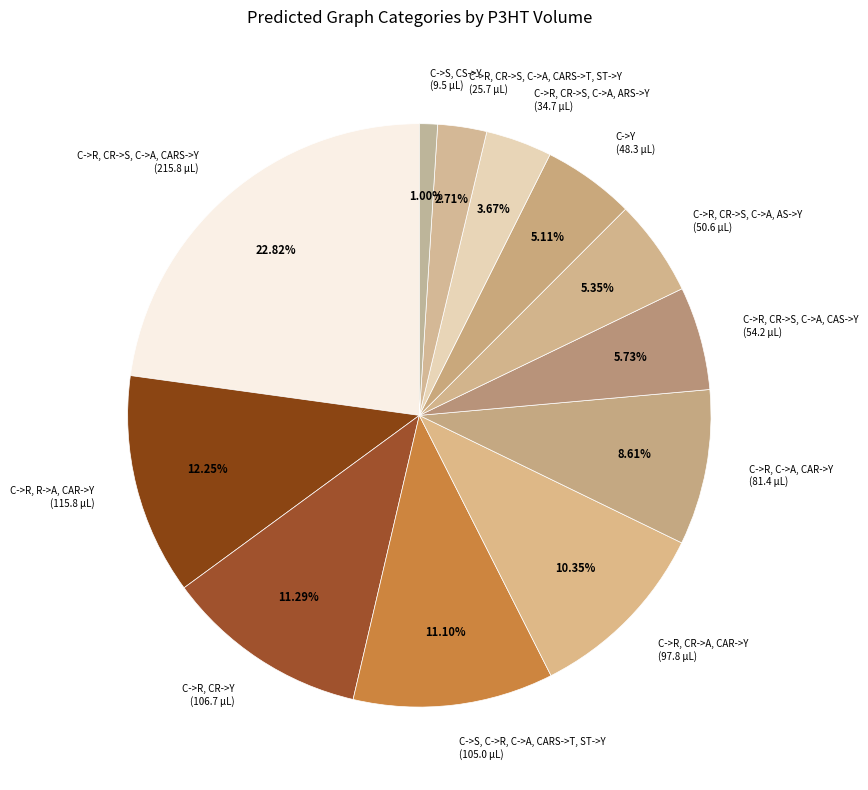

Which category has the biggest portion of the pie?

C->R, CR->S, C->A, CARS->Y (215.8 µL)